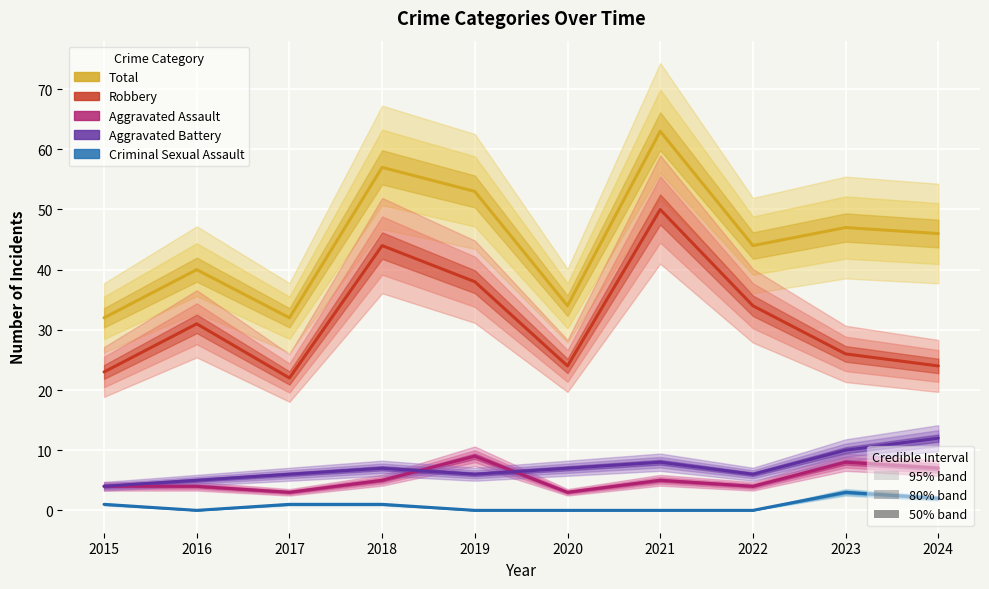

Which series changed the most between 2022 and 2023?

Robbery